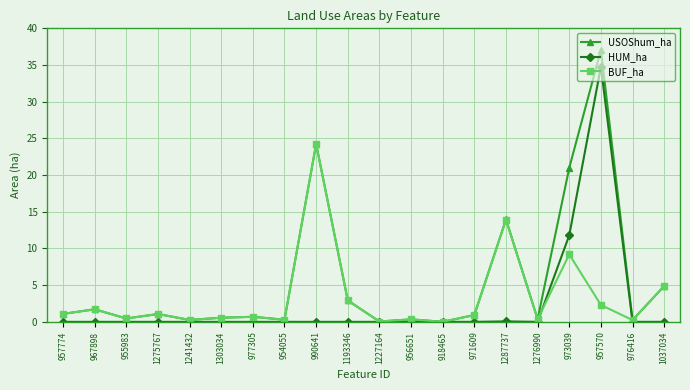

Where is USOShum_ha nearest to the value 18?

973039